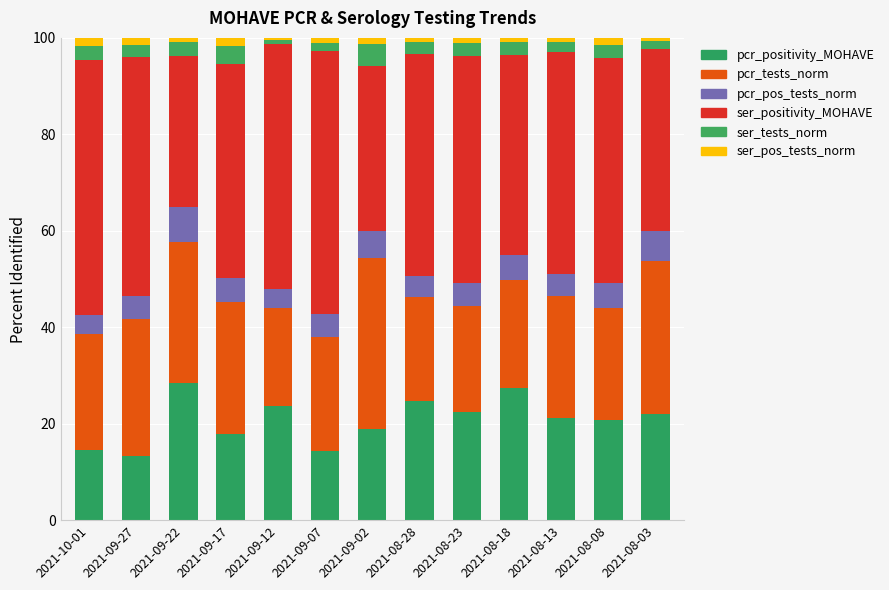

What is the approximate value of pcr_pos_tests_norm at 2021-08-23?

4.7